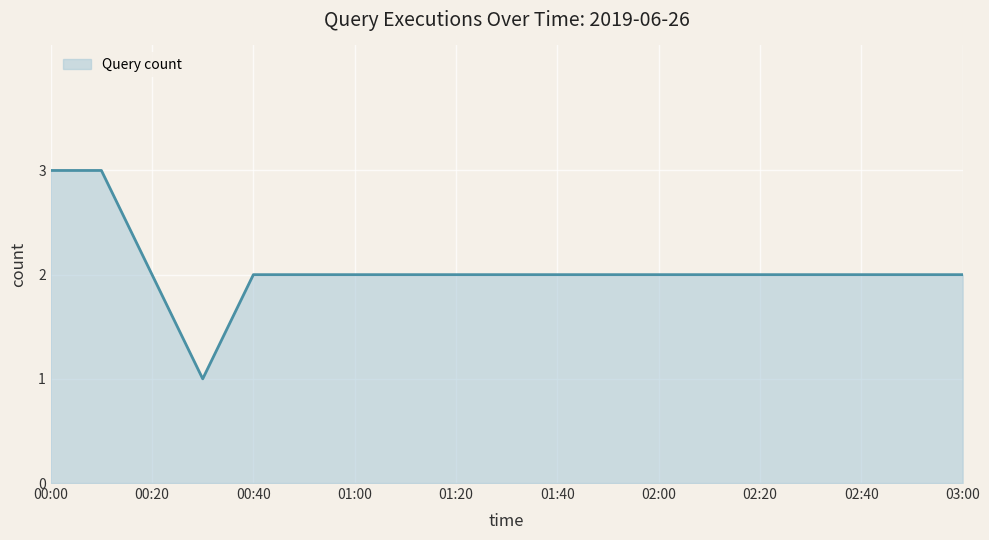

What is the maximum value shown in the chart?

3